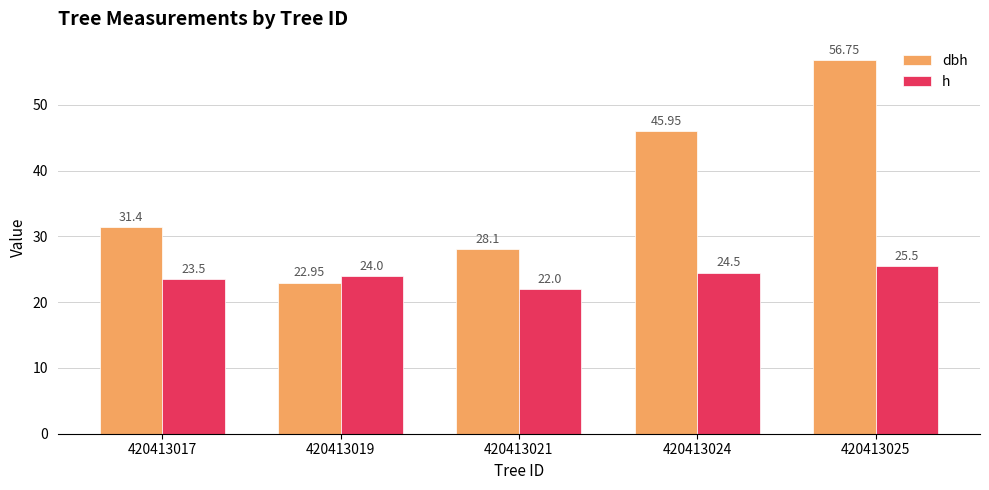

Rank the categories by h value from lowest to highest.

420413021, 420413017, 420413019, 420413024, 420413025